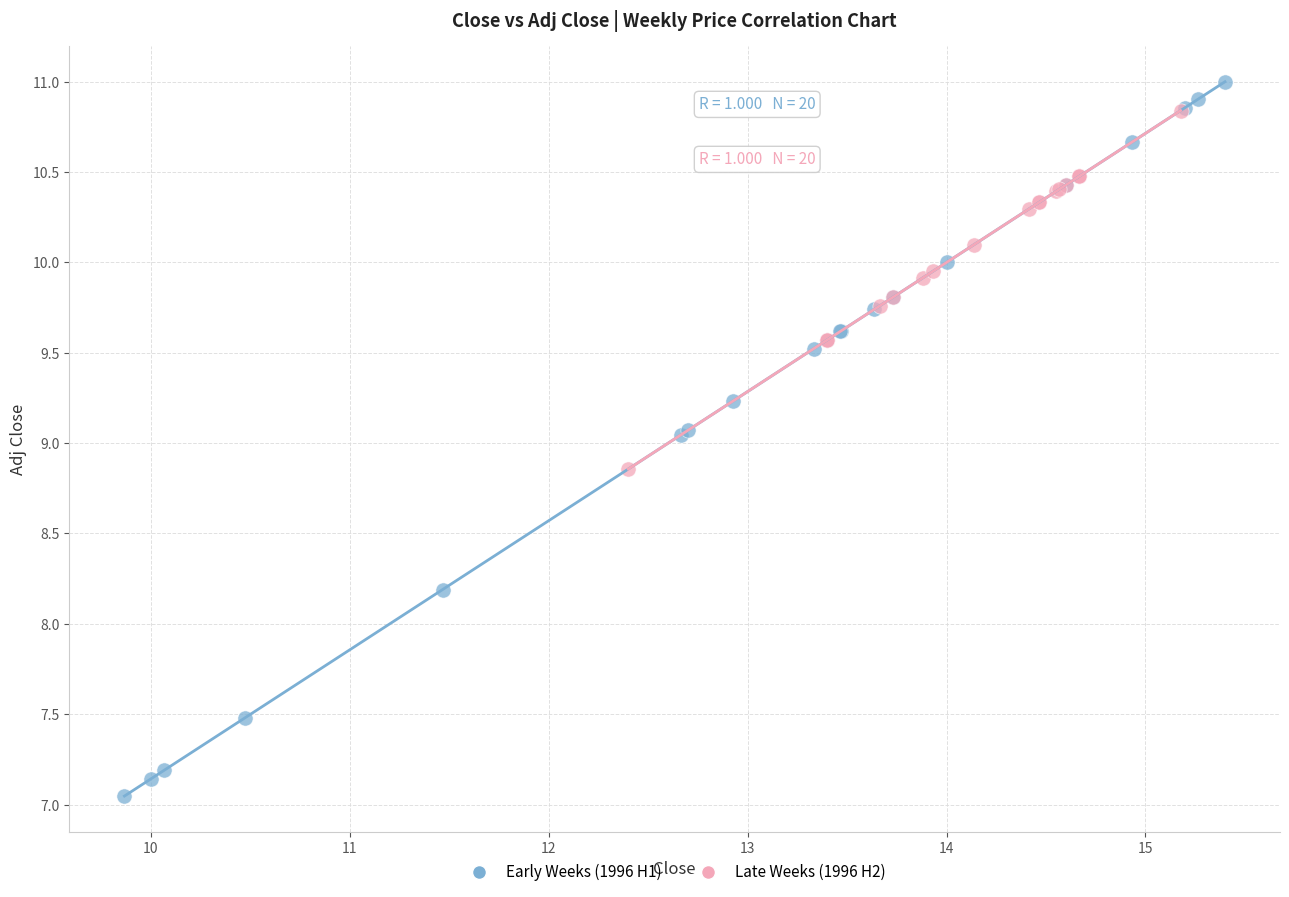

Which series reaches the minimum Y coordinate?

Early Weeks (1996 H1)